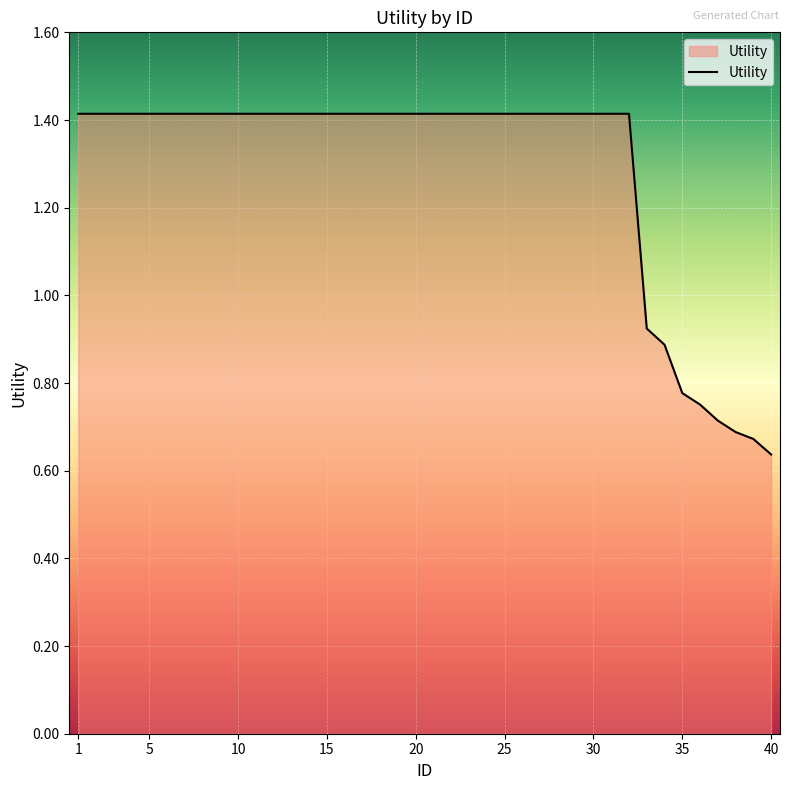

What is the greatest value displayed?

1.4